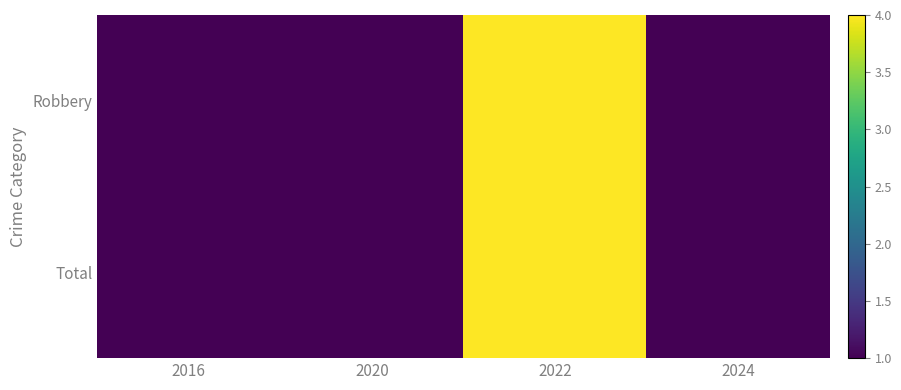

At which category does the chart reach its peak across all series?

2022